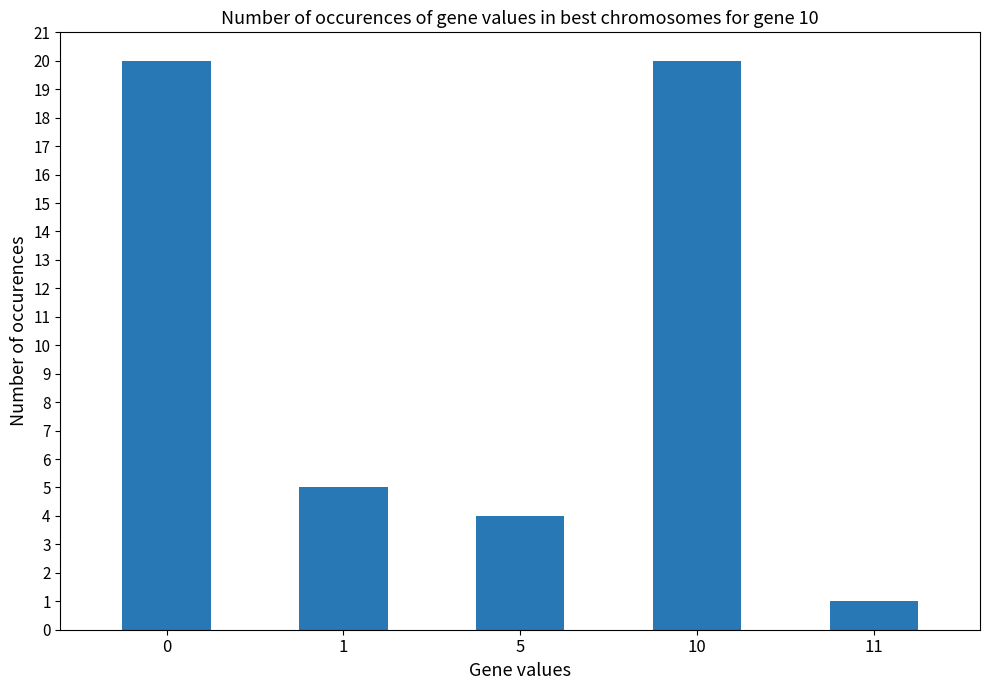

How many series are shown in this chart?

1